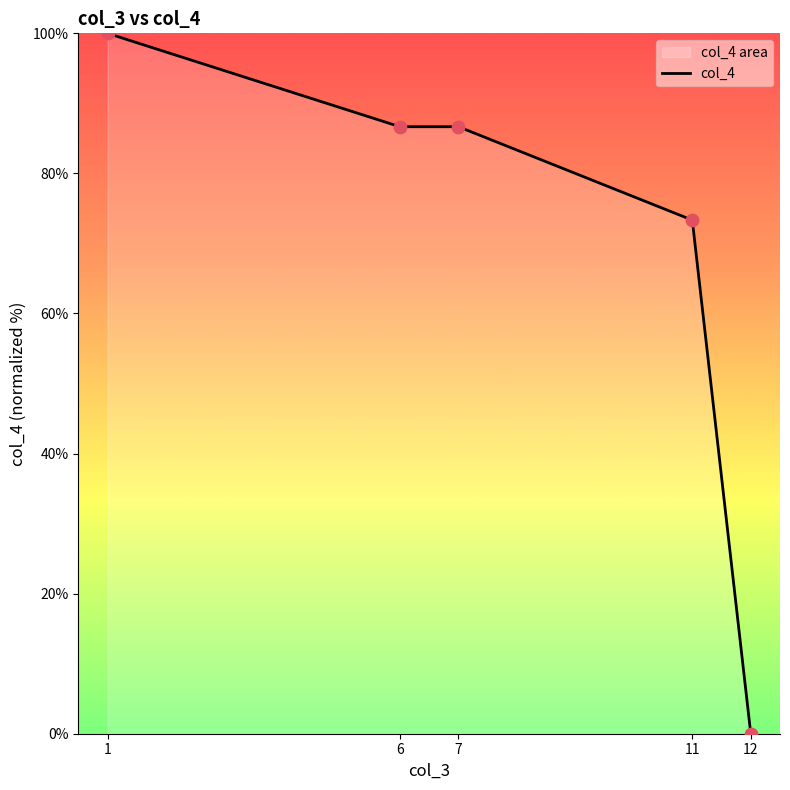

What is the ratio of the value at 11 to the value at 6?

0.8